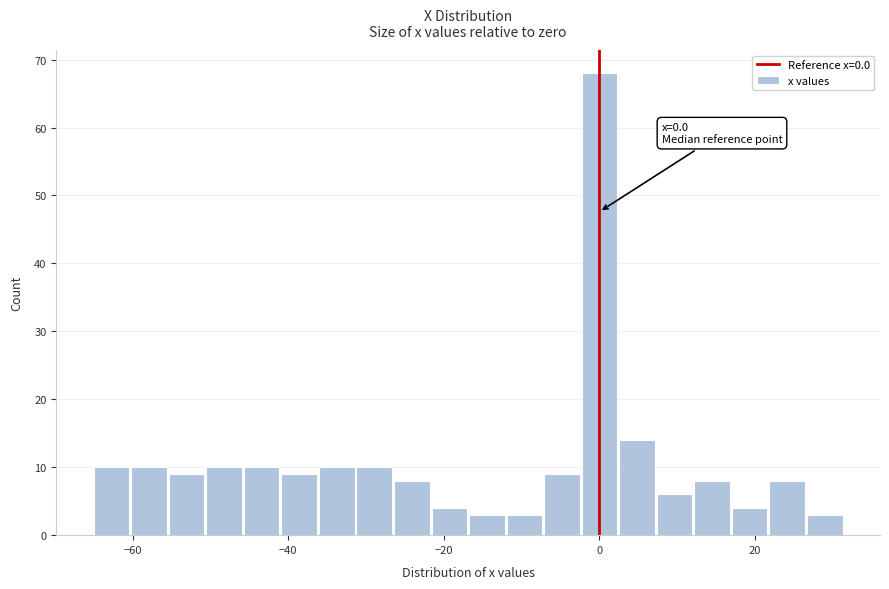

Read against the x-axis, roughly where is the centre of the tallest bar?

0